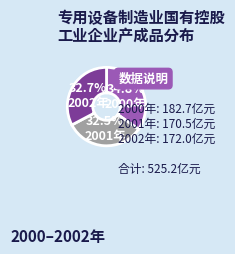

How many slices are in this pie chart?

3